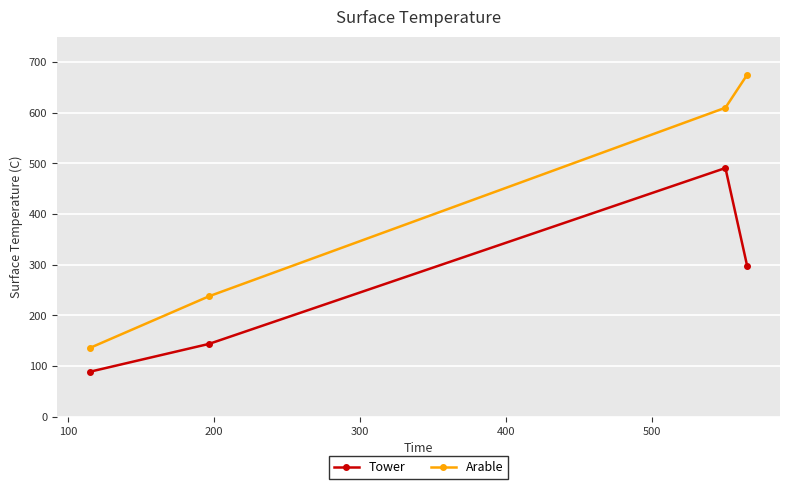

What is the greatest value displayed?

675